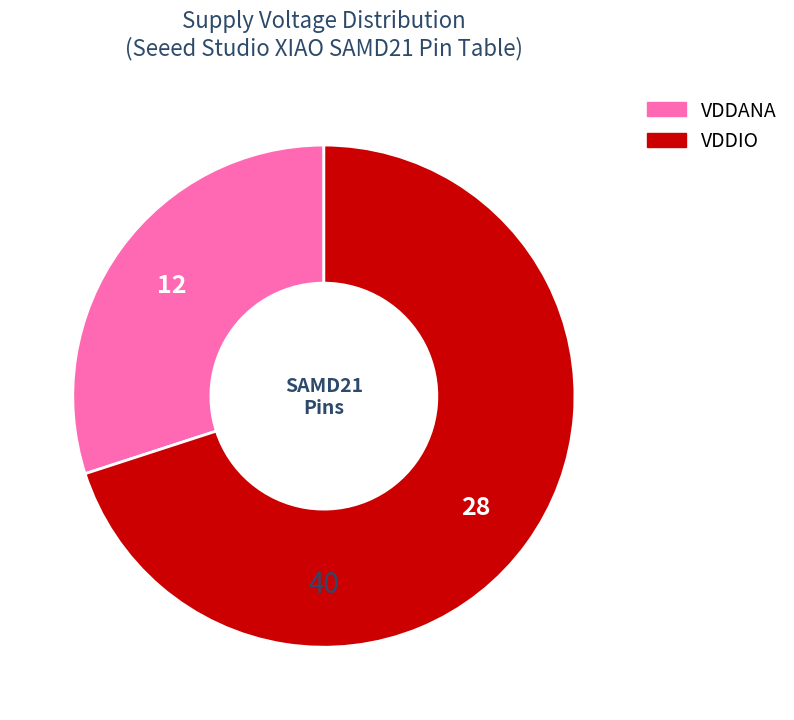

Which category has the biggest portion of the pie?

VDDIO